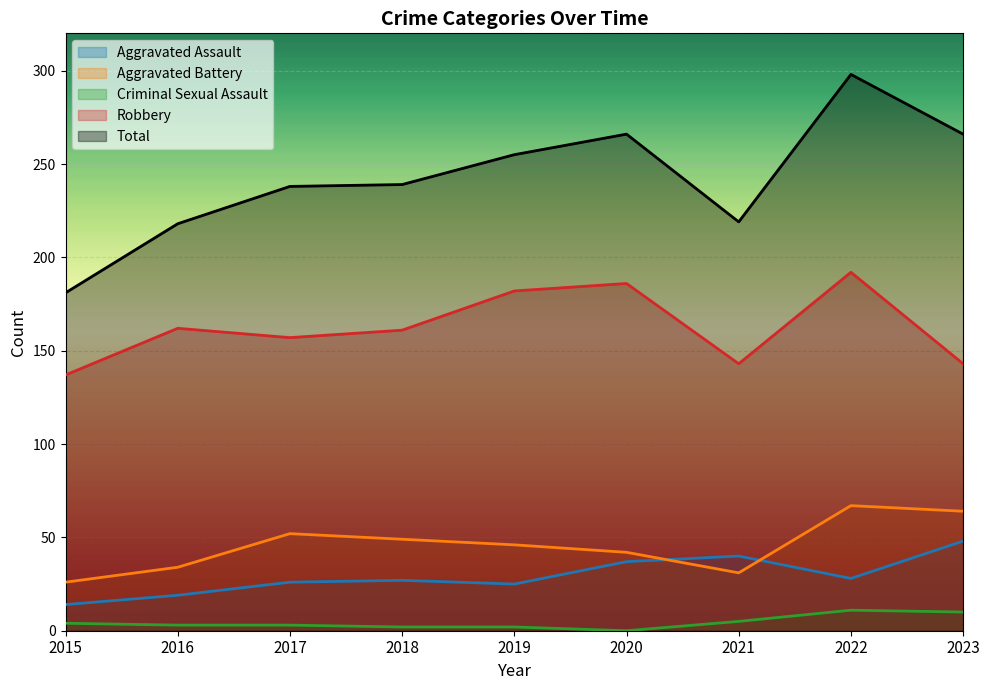

What is the minimum value for Robbery?

137